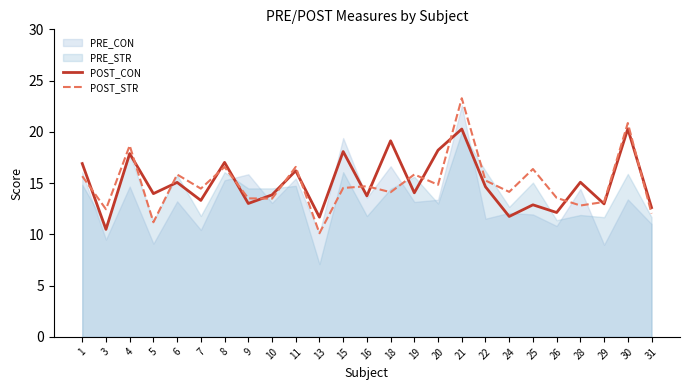

What is the greatest value displayed?

23.3